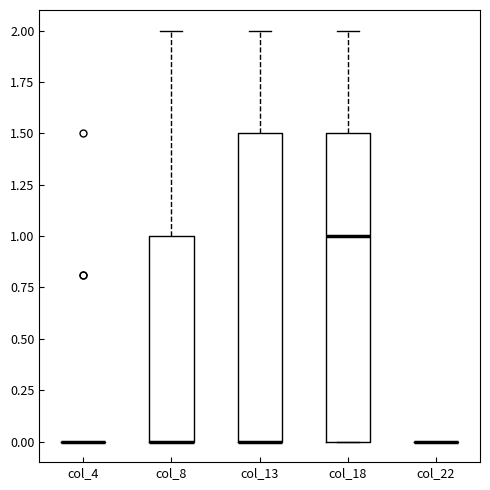

Reading left to right, transcribe this box plot: for each box, give where its median line is, the range the box spans, and where its two whiskers end, as read against the y-axis. The values are not printed on the chart, so give them approximately, as read against the axis.

col_4: box collapsed to a line at 0.0, whiskers 0.0 to 0.0
col_8: median 0.0 (drawn on the box's lower edge), box 0.0 to 1.0, whiskers 0.0 to 2.0
col_13: median 0.0 (drawn on the box's lower edge), box 0.0 to 1.5, whiskers 0.0 to 2.0
col_18: median 1.0, box 0.0 to 1.5, whiskers 0.0 to 2.0
col_22: box collapsed to a line at 0.0, whiskers 0.0 to 0.0